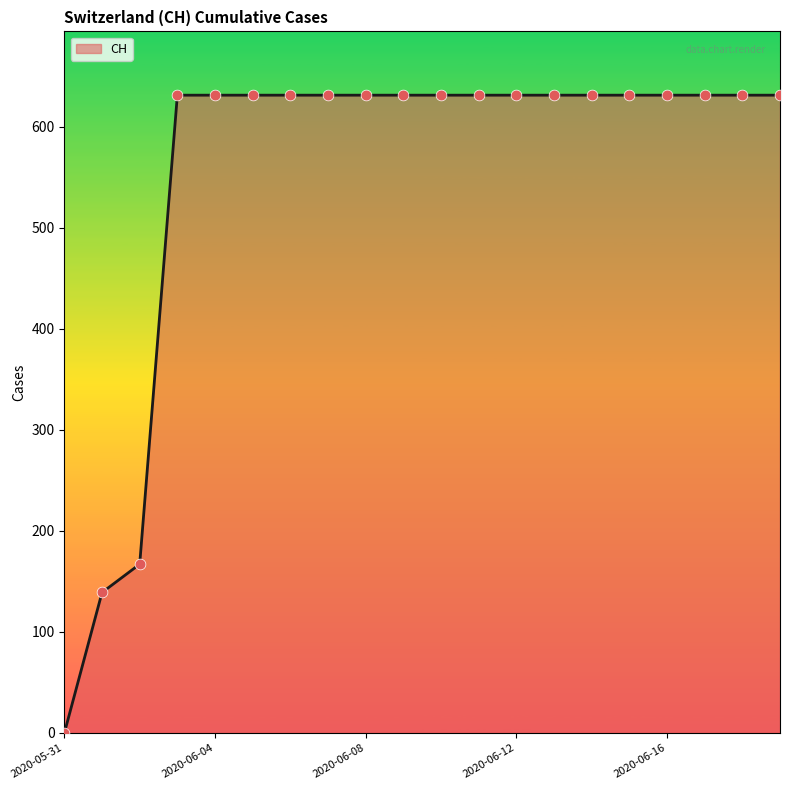

What is the difference between the maximum and minimum values?

631